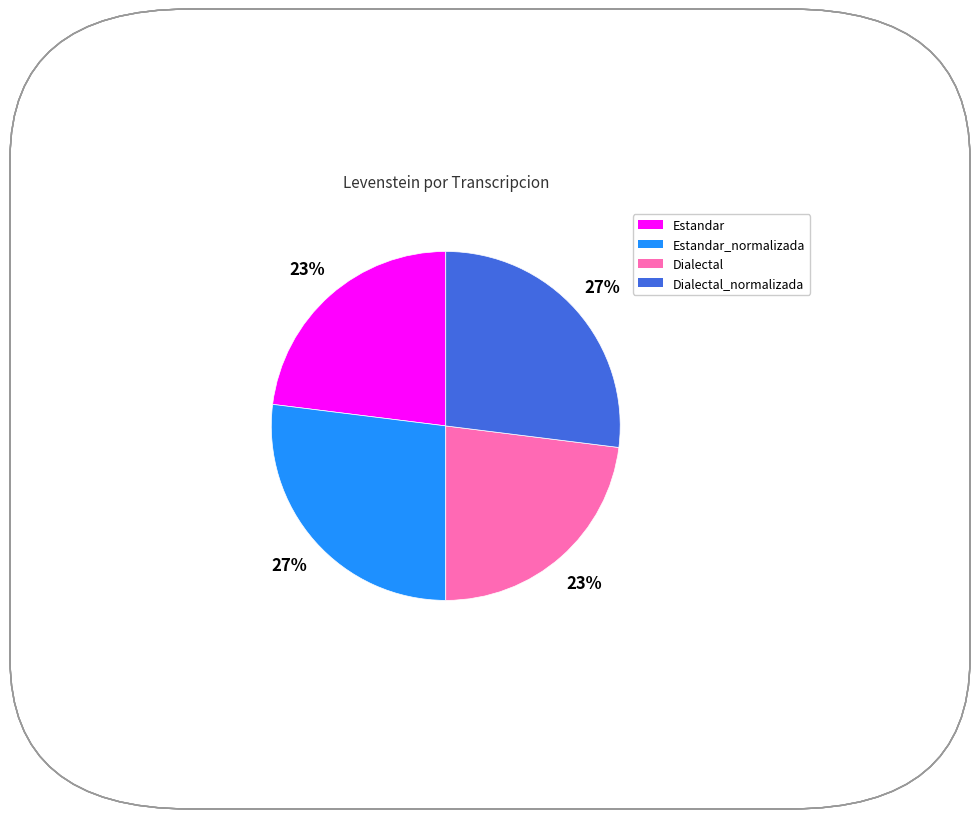

To the nearest percent, what is the average slice percentage?

25%